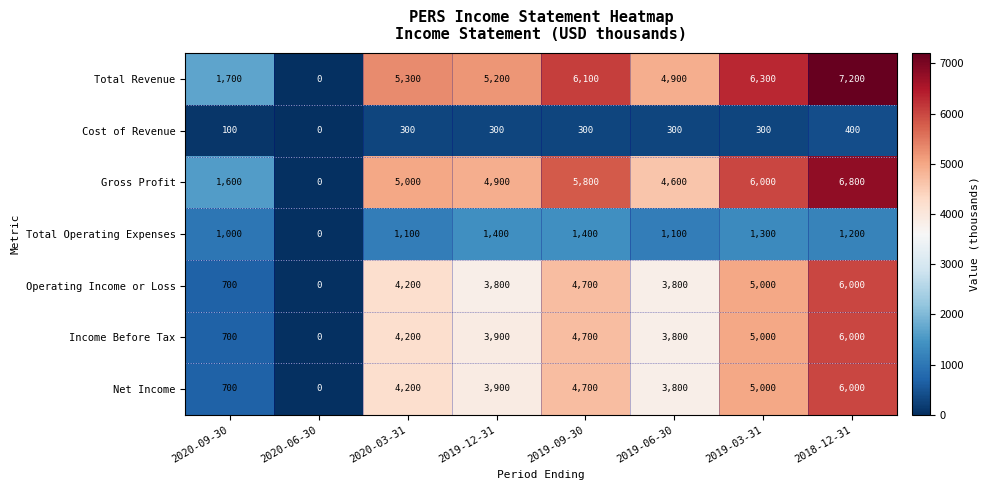

Between 2020-09-30 and 2019-06-30, which series saw the biggest shift?

Total Revenue